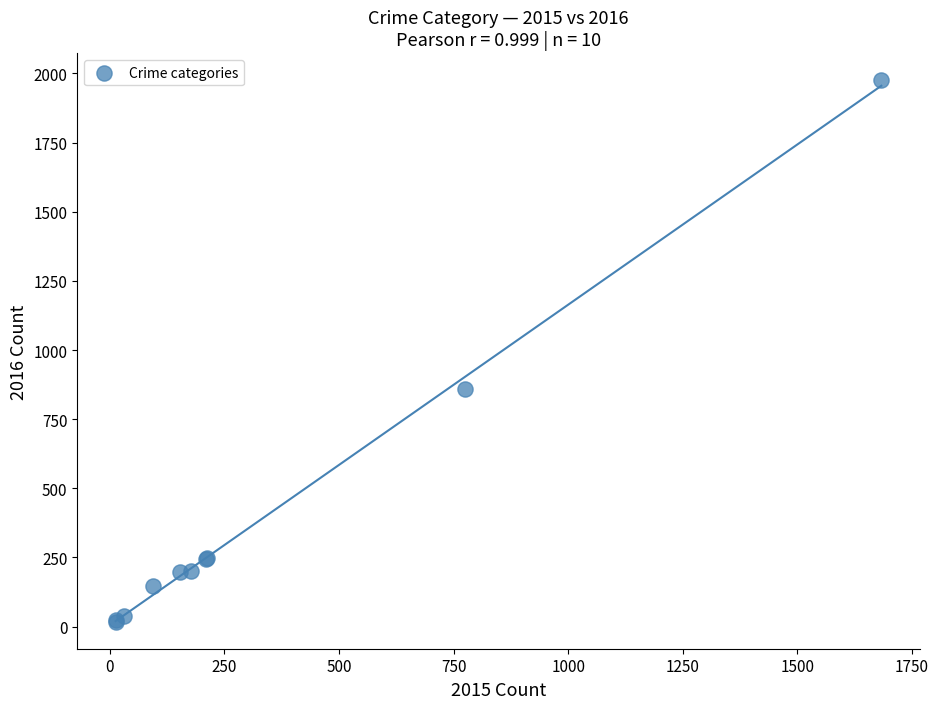

What Y value in the scatter plot is closest to 996?

858